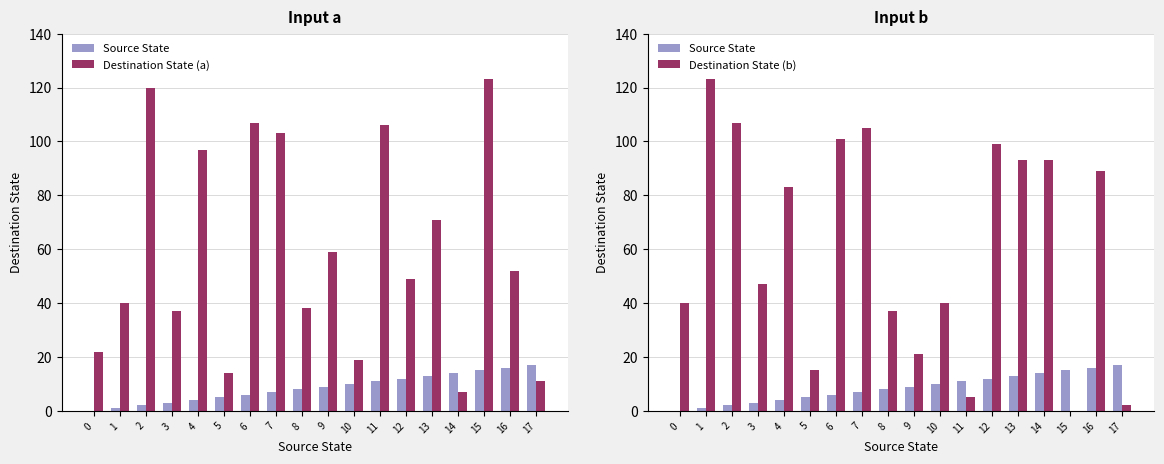

Reading right to left, transcribe all the data shown in this chart.

Source State: 17	16	15	14	13	12	11	10	9	8	7	6	5	4	3	2	1	0
Destination State (a): 11	52	123	7	71	49	106	19	59	38	103	107	14	97	37	120	40	22
Destination State (b): 2	89	0	93	93	99	5	40	21	37	105	101	15	83	47	107	123	40